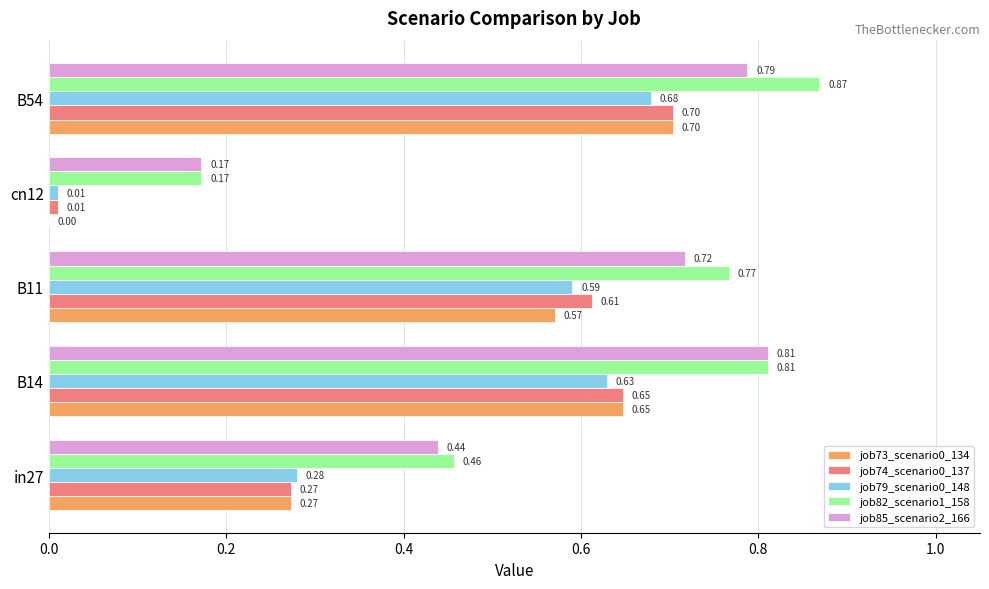

At which category is the sum across all series the highest?

B54